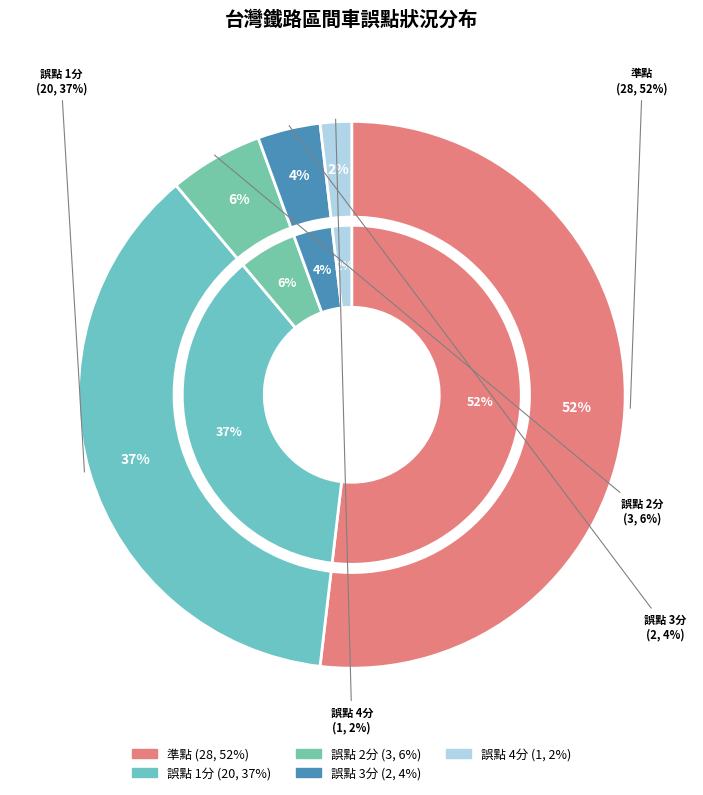

Which slice is the largest?

準點